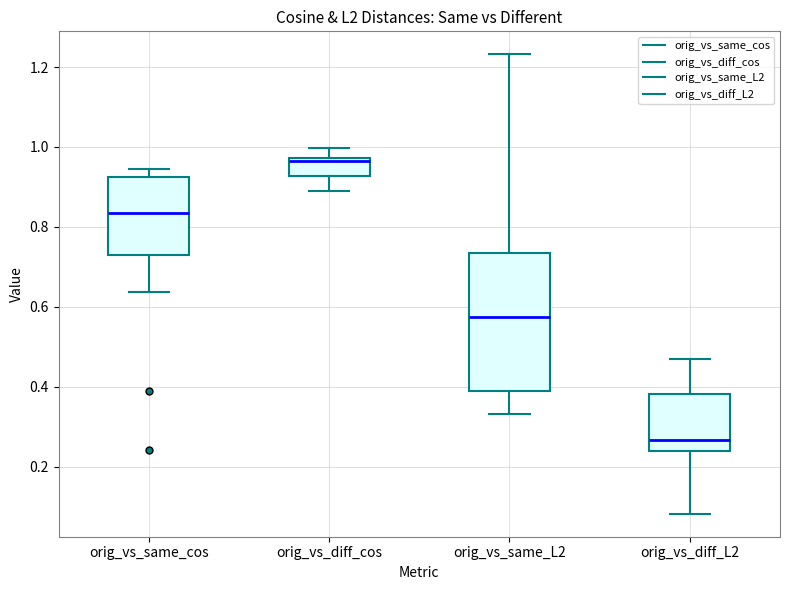

Where does the lower whisker of the box for orig_vs_diff_cos end on the y-axis? The values are not printed on the chart, so give them approximately, as read against the axis.

0.90